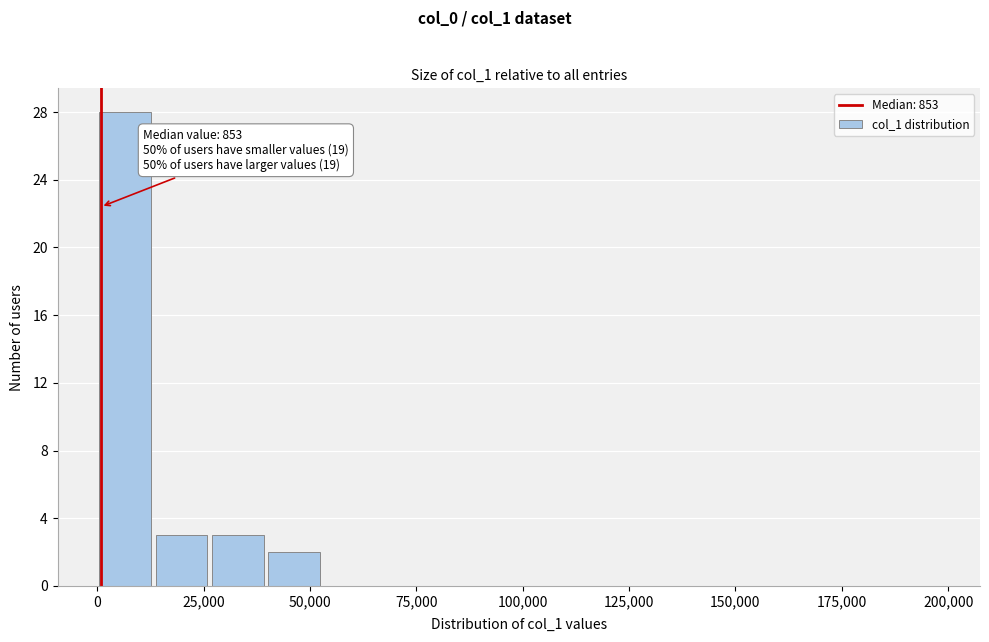

Read against the x-axis, roughly where is the centre of the tallest bar?

5000